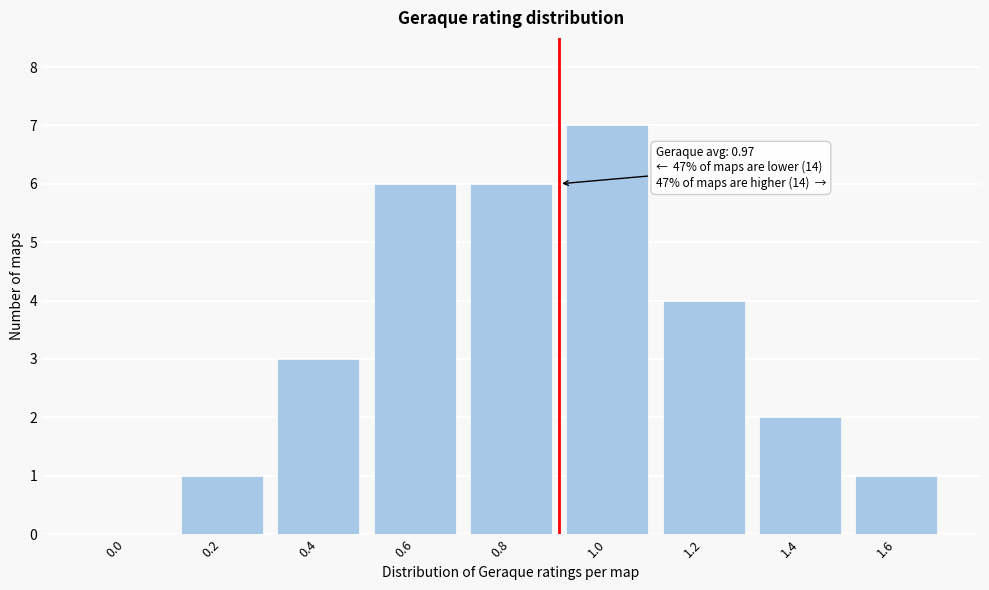

Reading left to right, what are all the values shown in this chart?

0.0=0	0.2=1	0.4=3	0.6=6	0.8=6	1.0=7	1.2=4	1.4=2	1.6=1